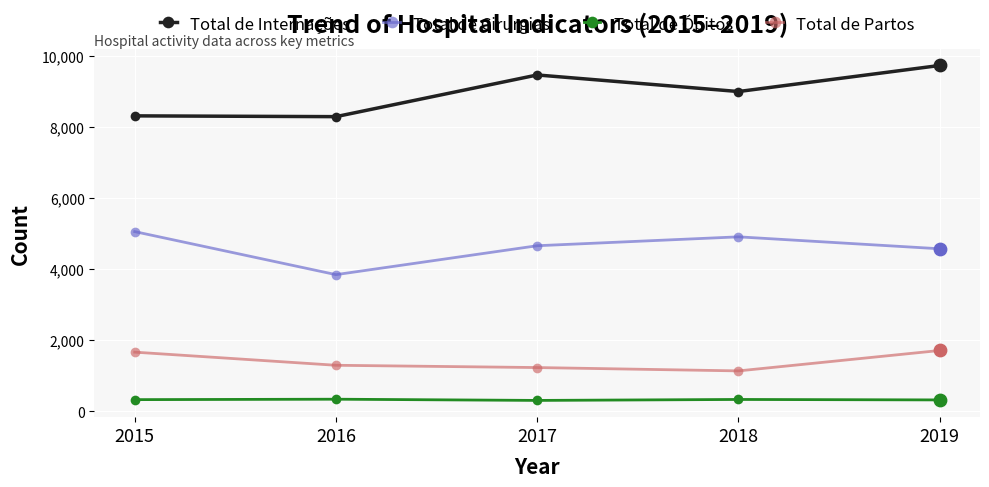

What are all the series names shown in the legend?

Total de Internações, Total de Cirurgias, Total de Óbitos, Total de Partos